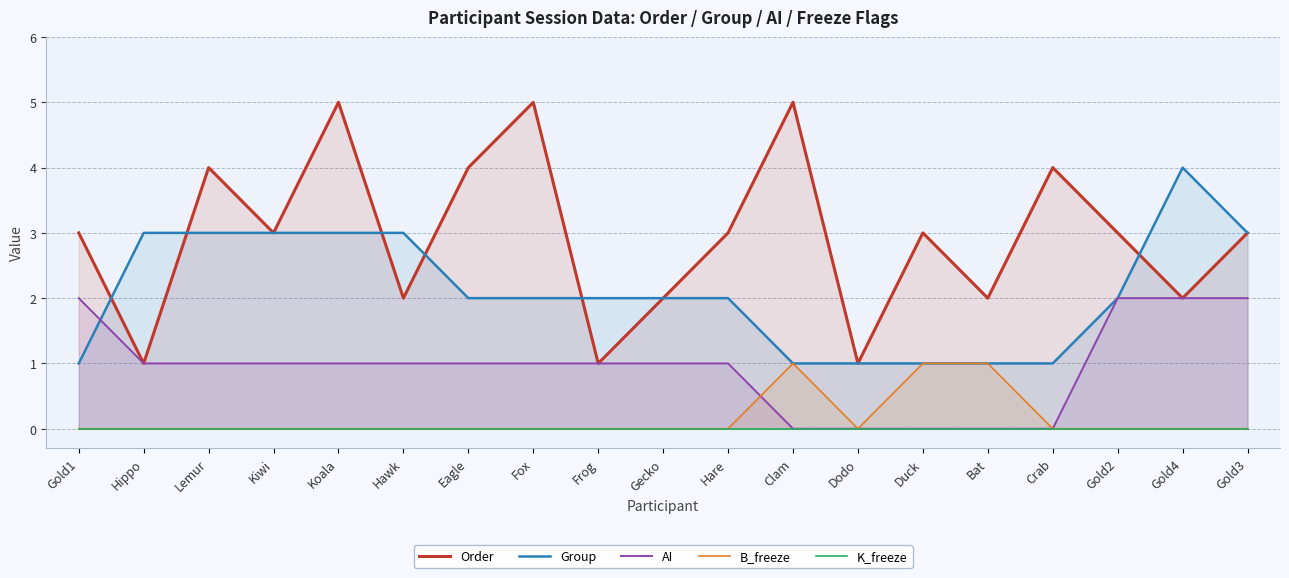

Is it true that Group equals 3 at Hawk?

True